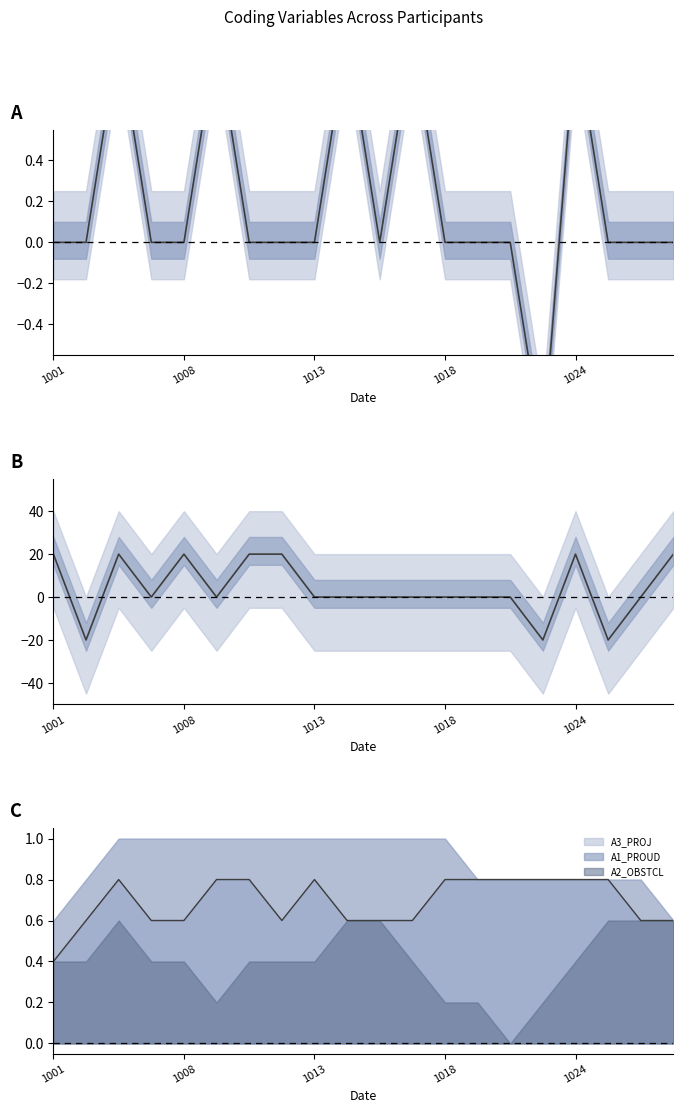

What is the maximum value for A2_OBSTCL?

0.6